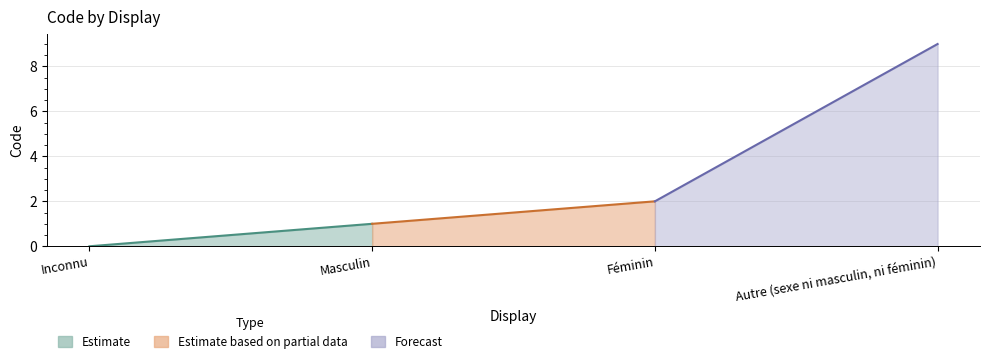

Read the value at Féminin.

2